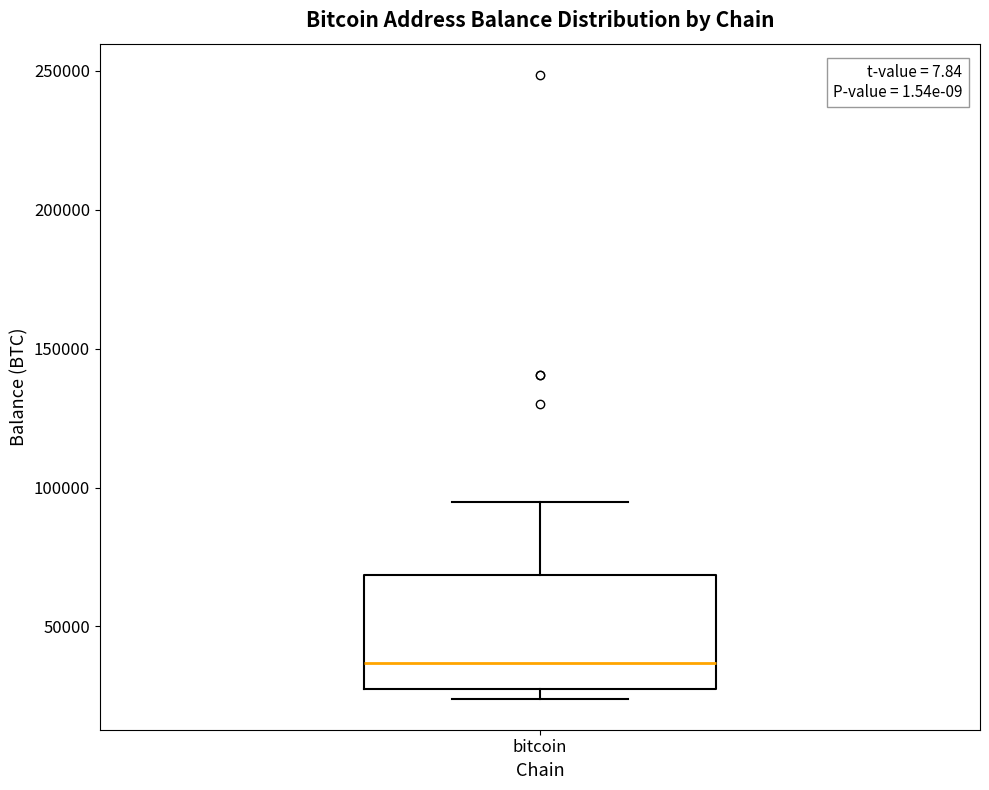

Where does the upper whisker of the box for bitcoin end on the y-axis? The values are not printed on the chart, so give them approximately, as read against the axis.

95000